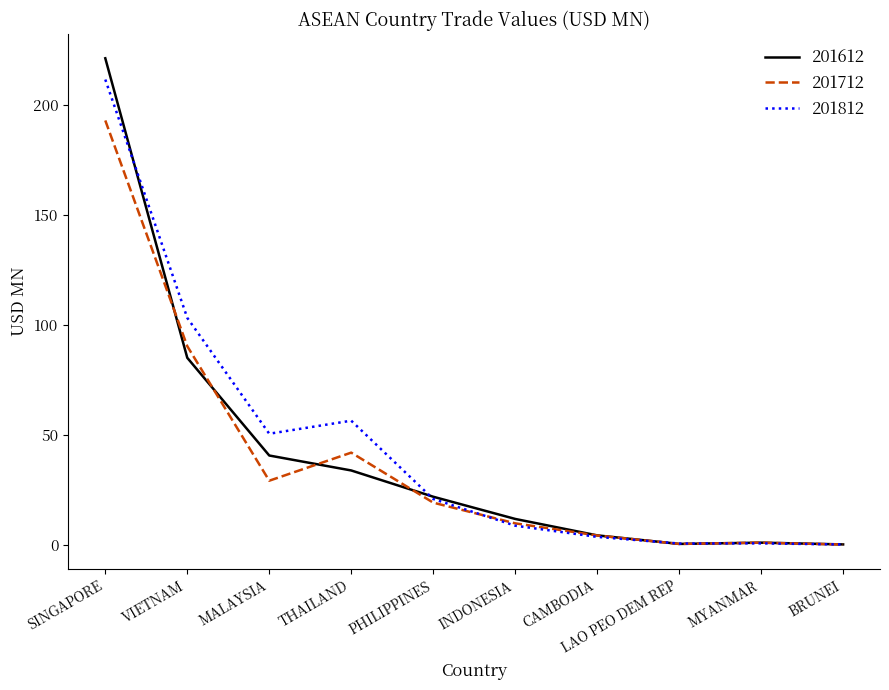

What is the maximum value shown in the chart?

221.2